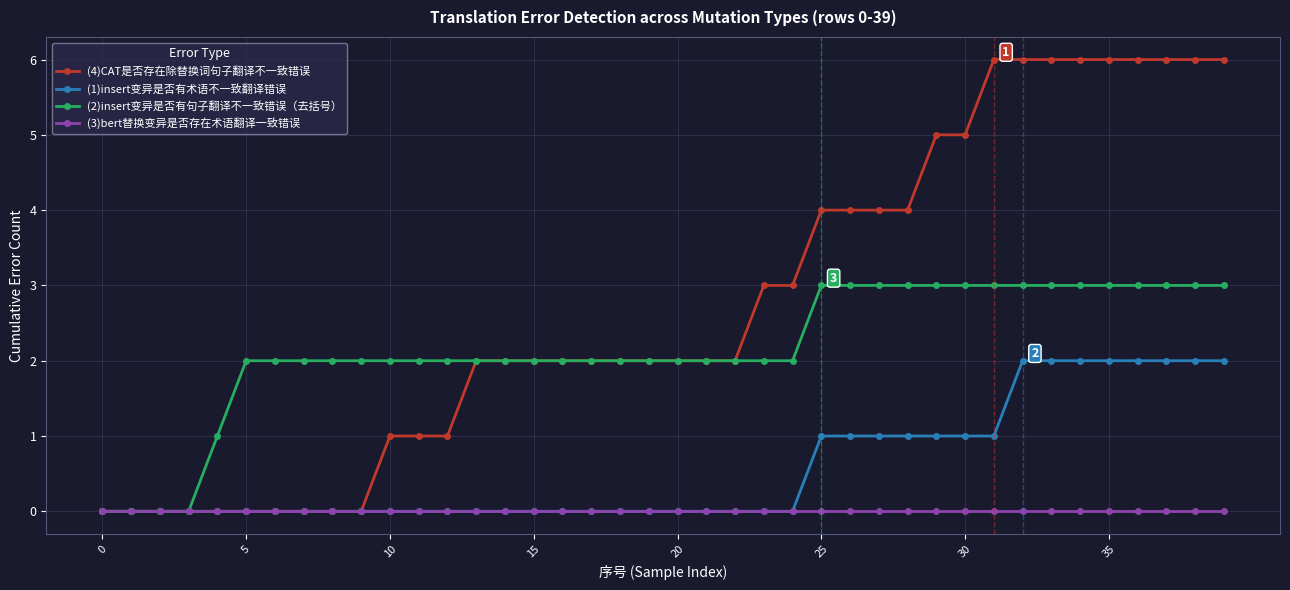

How many lines are shown in the chart?

4